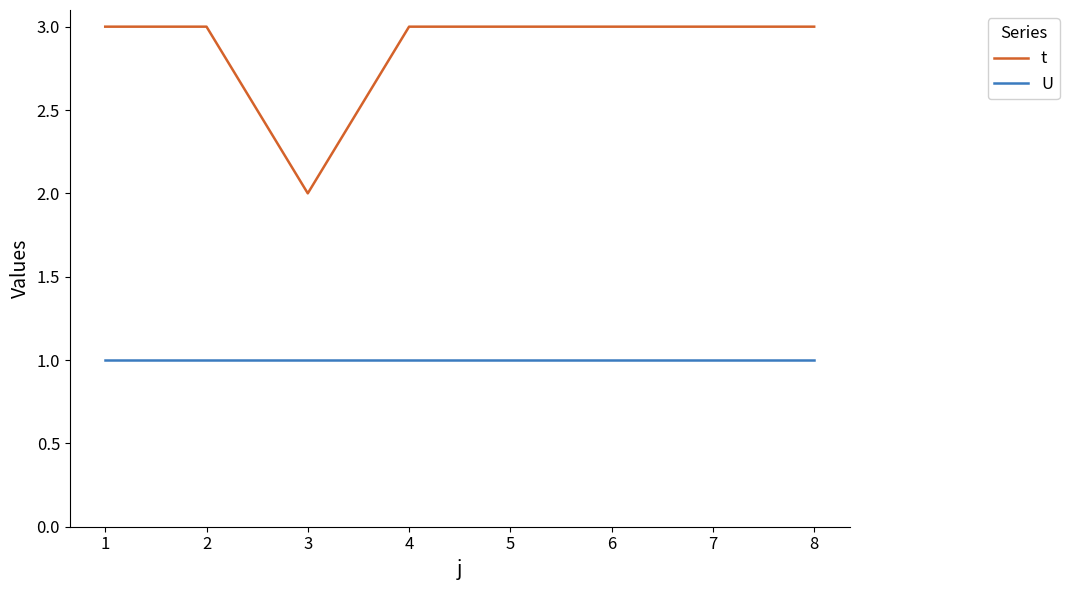

What is the sum of the t values at 2 and 3?

5